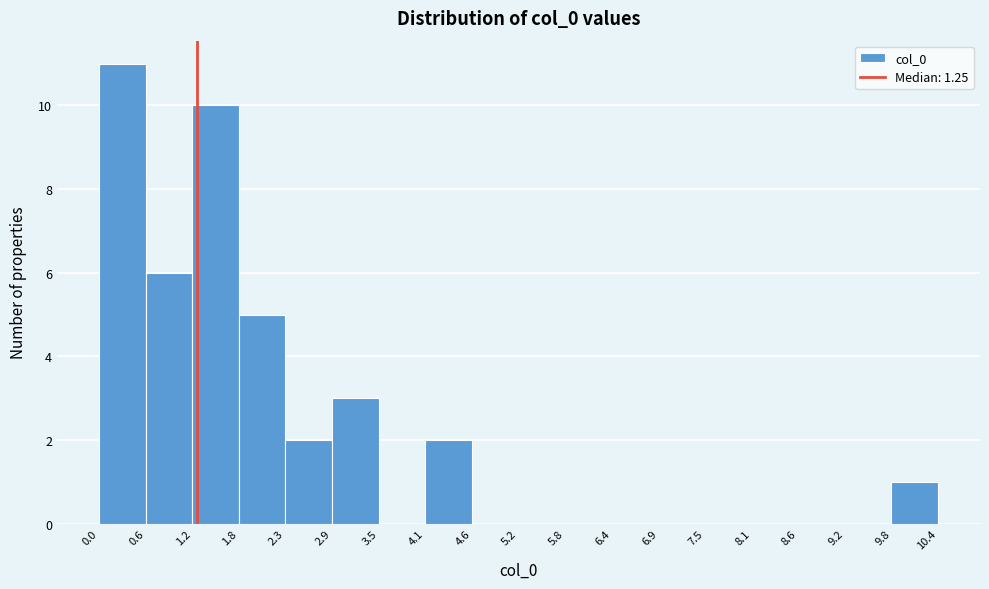

Which range on the x-axis has the tallest bar?

0.0 to 0.6